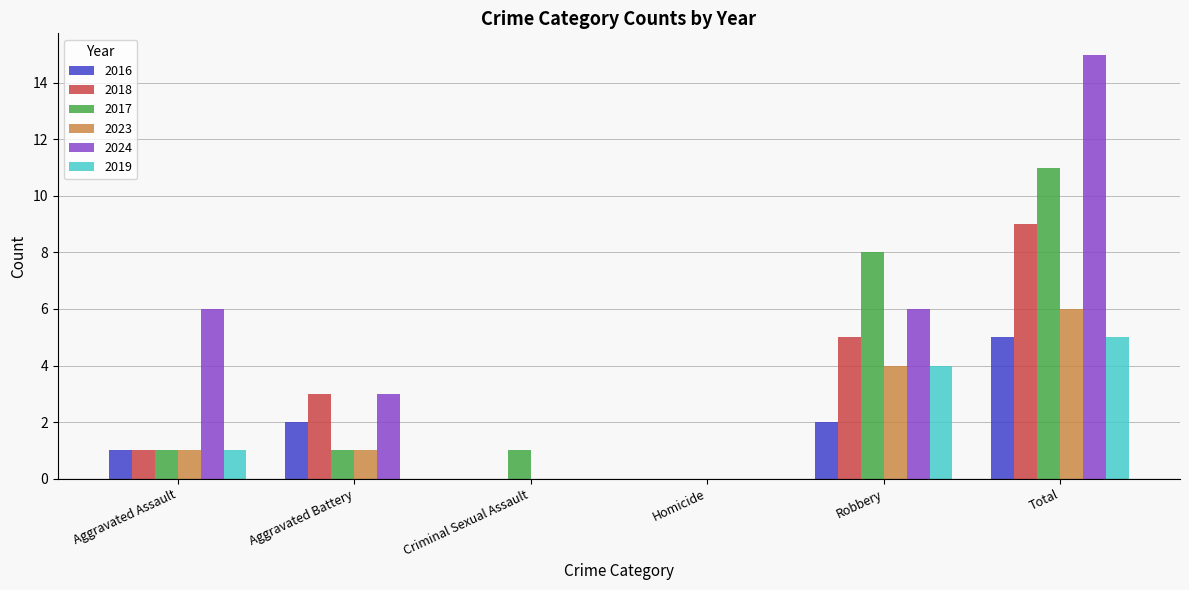

How many groups of bars are there?

6